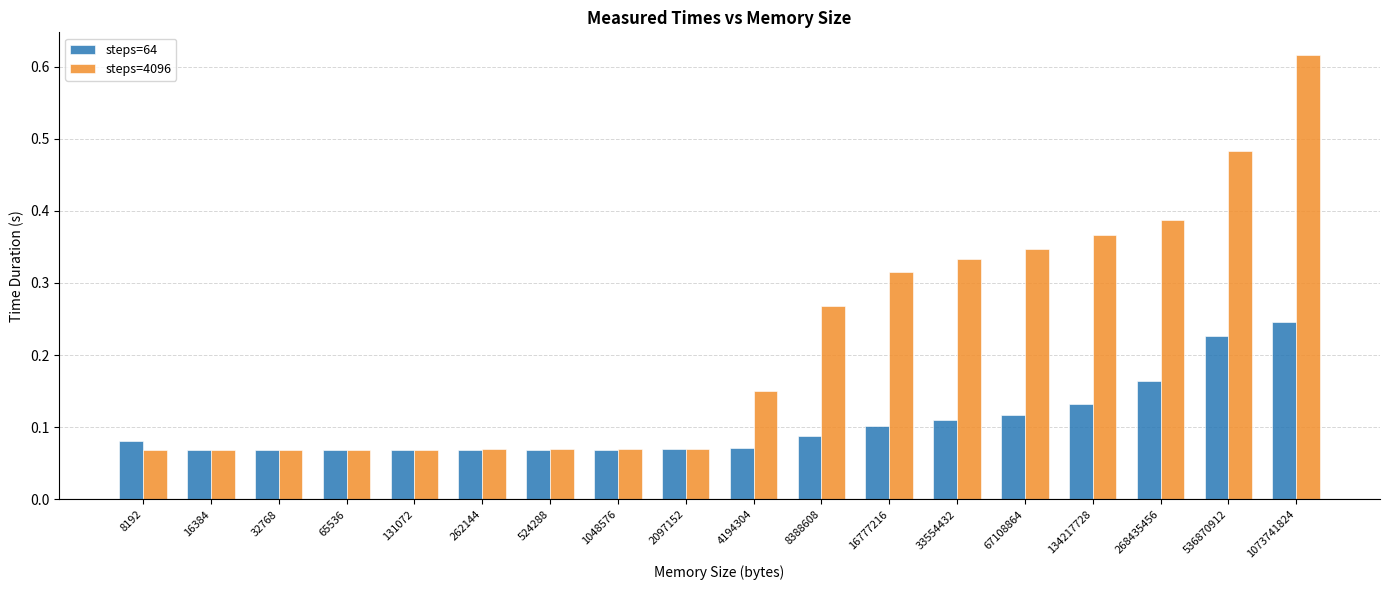

Which category has the highest value across all series?

1073741824